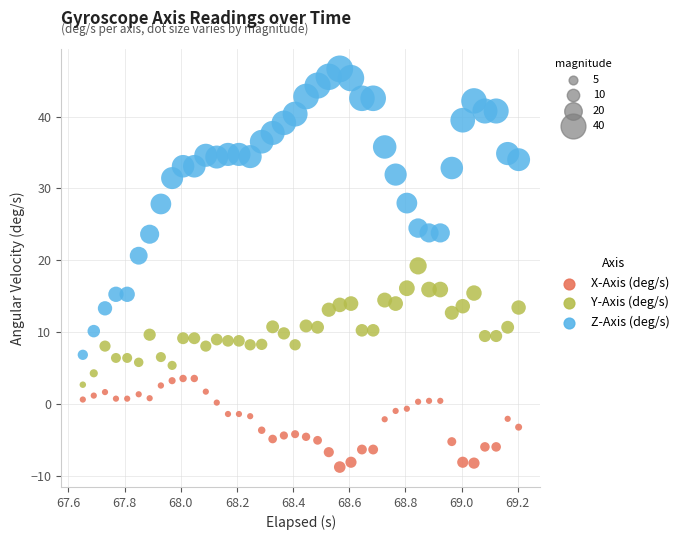

Which series reaches the minimum Y coordinate?

X-Axis (deg/s)